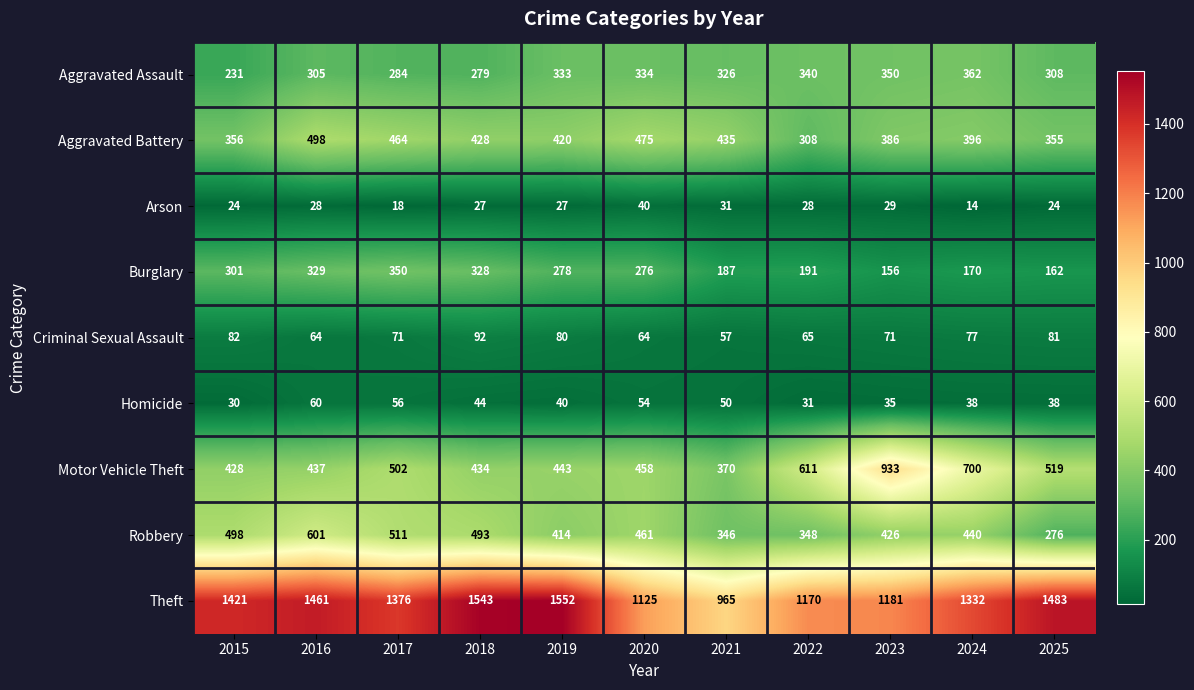

Rank the series by their maximum value, from highest to lowest.

Theft, Motor Vehicle Theft, Robbery, Aggravated Battery, Aggravated Assault, Burglary, Criminal Sexual Assault, Homicide, Arson